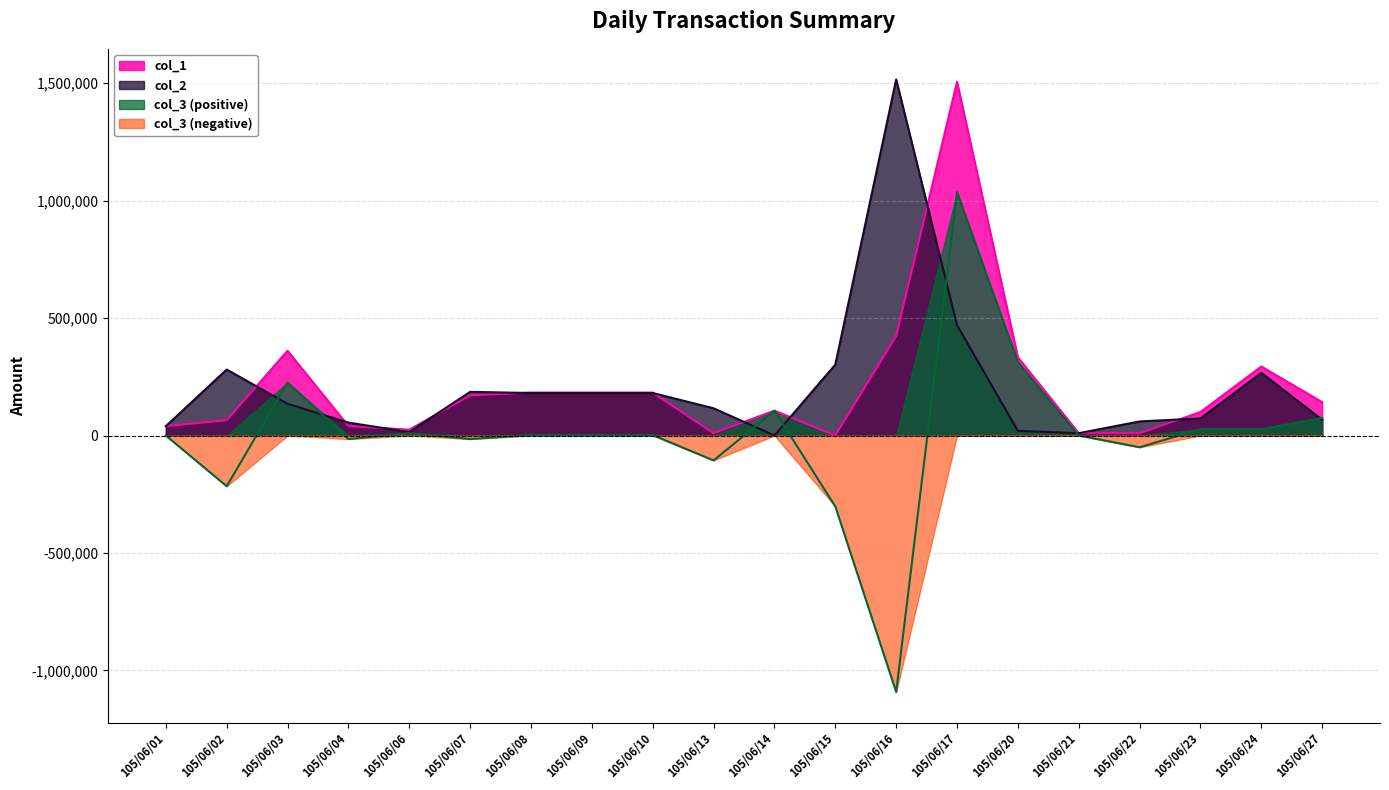

What is the total value across all series at 105/06/16?

848000